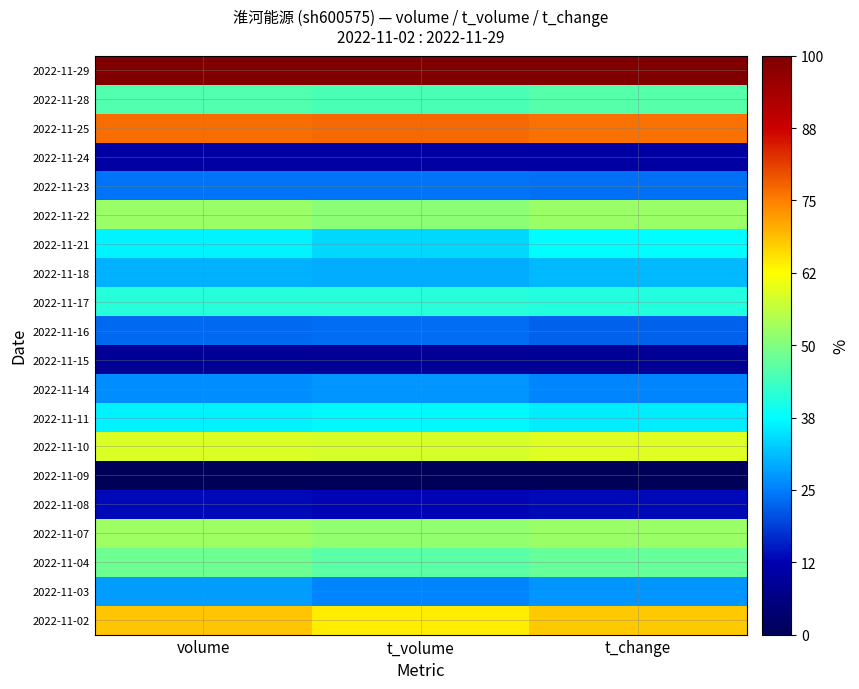

How many categories are shown in the chart?

3